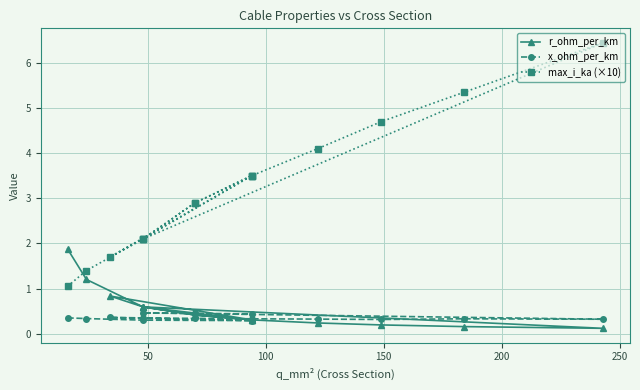

Reading left to right, extract all data points from this chart.

r_ohm_per_km: 1.9	1.2	0.6	0.3	0.8	0.6	0.4	0.3	0.2	0.2	0.2	0.1	0.6	0.4	0.3
x_ohm_per_km: 0.3	0.3	0.3	0.3	0.4	0.3	0.3	0.3	0.3	0.3	0.3	0.3	0.5	0.5	0.4
max_i_ka (×10): 1.1	1.4	2.1	3.5	1.7	2.1	2.9	3.5	4.1	4.7	5.4	6.5	2.1	2.9	3.5